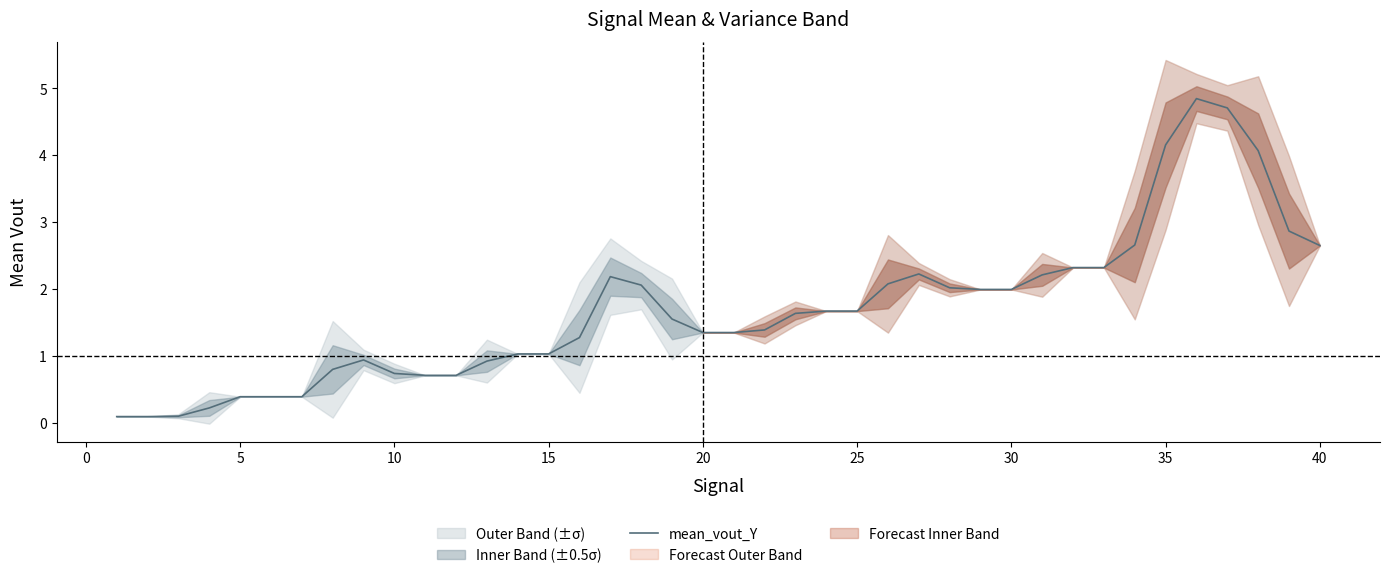

The mean_vout_Y series shows 0.2 at 5. True or false?

False